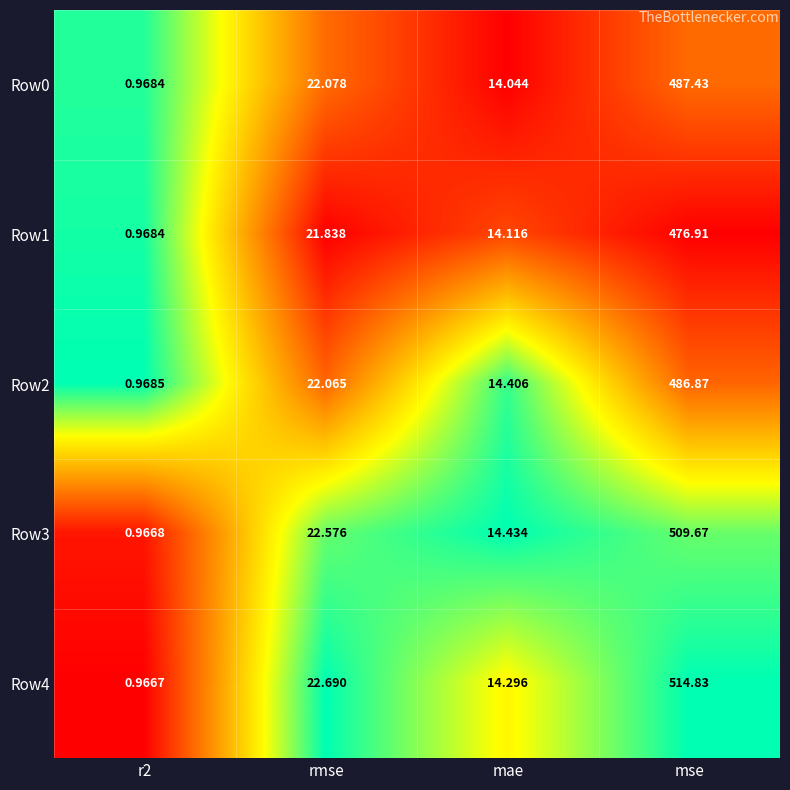

Which category has the highest value in the Row1 series?

mse